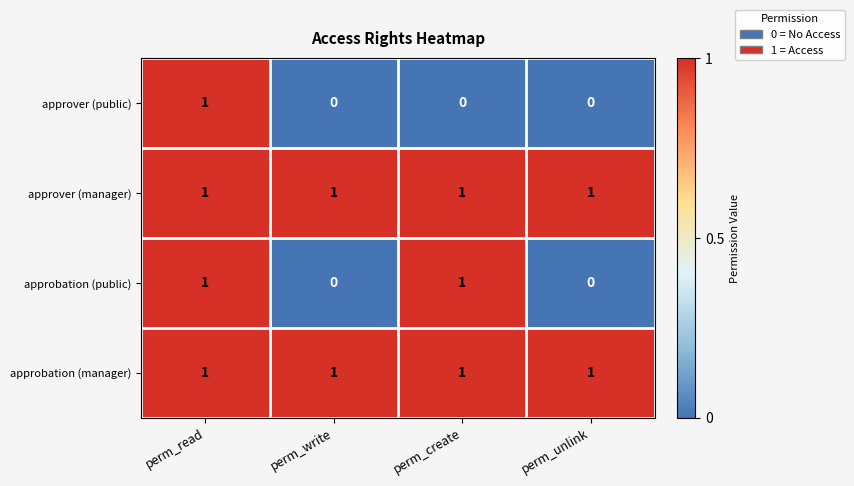

At which category is the sum across all series the highest?

perm_read